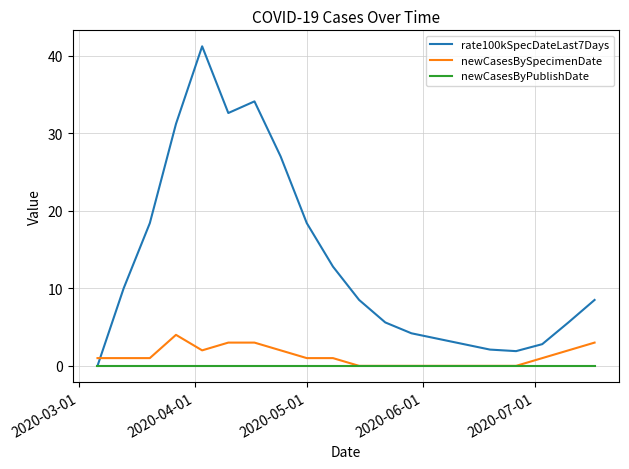

What is the greatest value displayed?

41.2